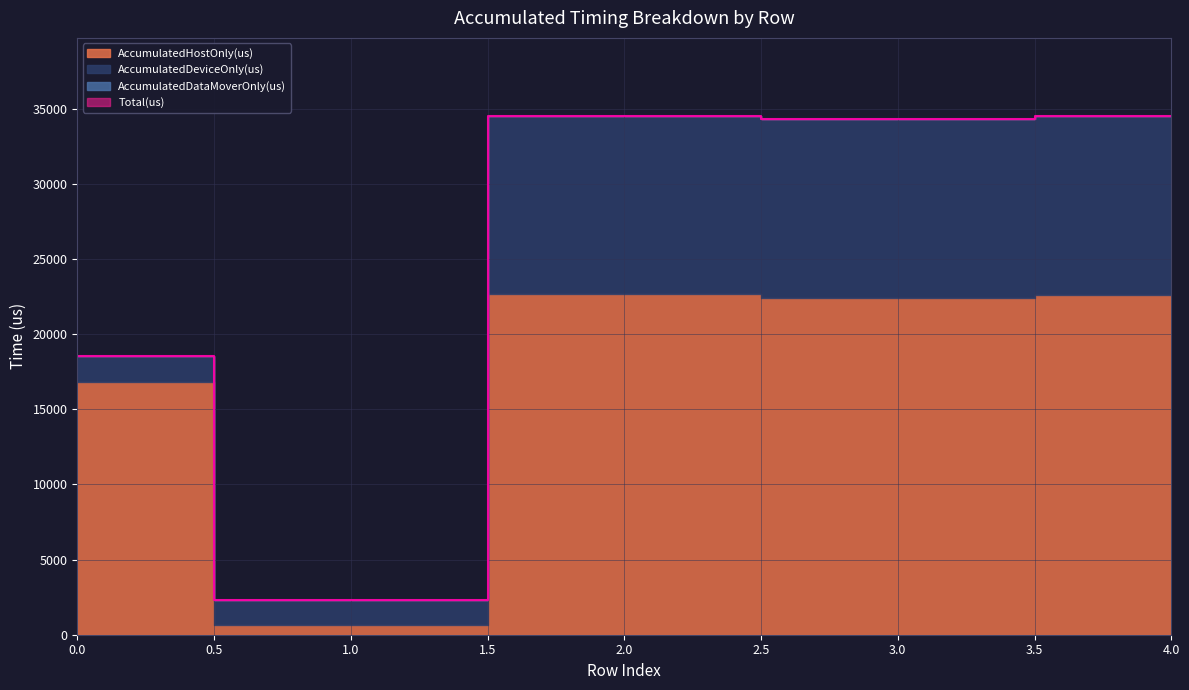

What is the value of the AccumulatedDeviceOnly(us) point at the 5th from the left?

11867.6